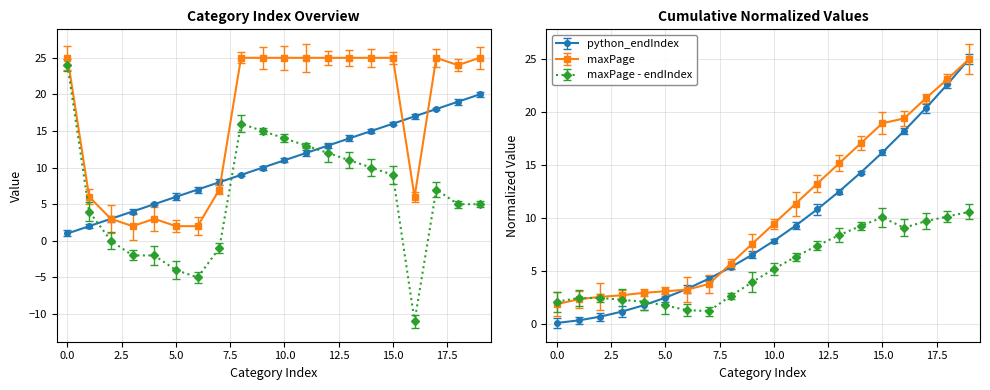

Which series has the largest total across all categories?

maxPage